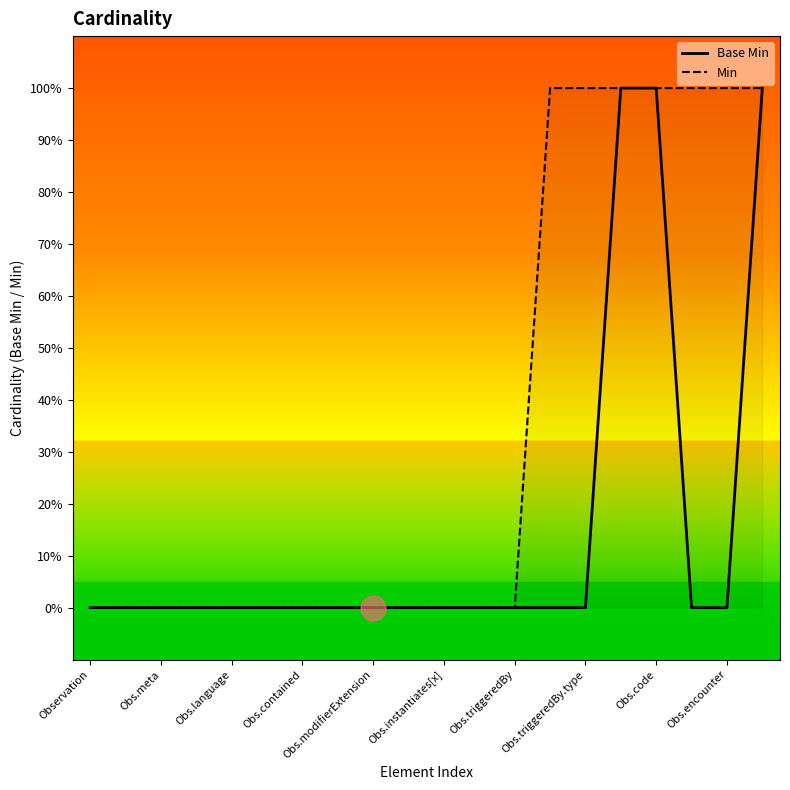

Rank the series at 15 from lowest to highest value.

Base Min, Min